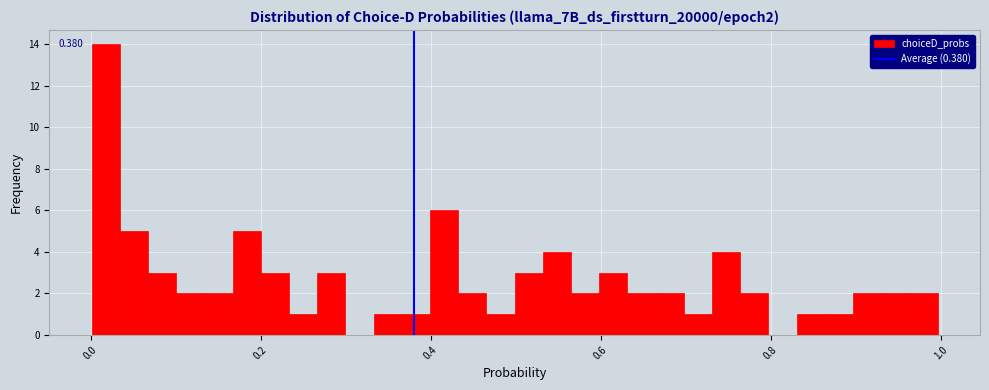

Around what value on the x-axis is the tallest bar? Give the approximate position of its centre, as read against the axis.

0.02